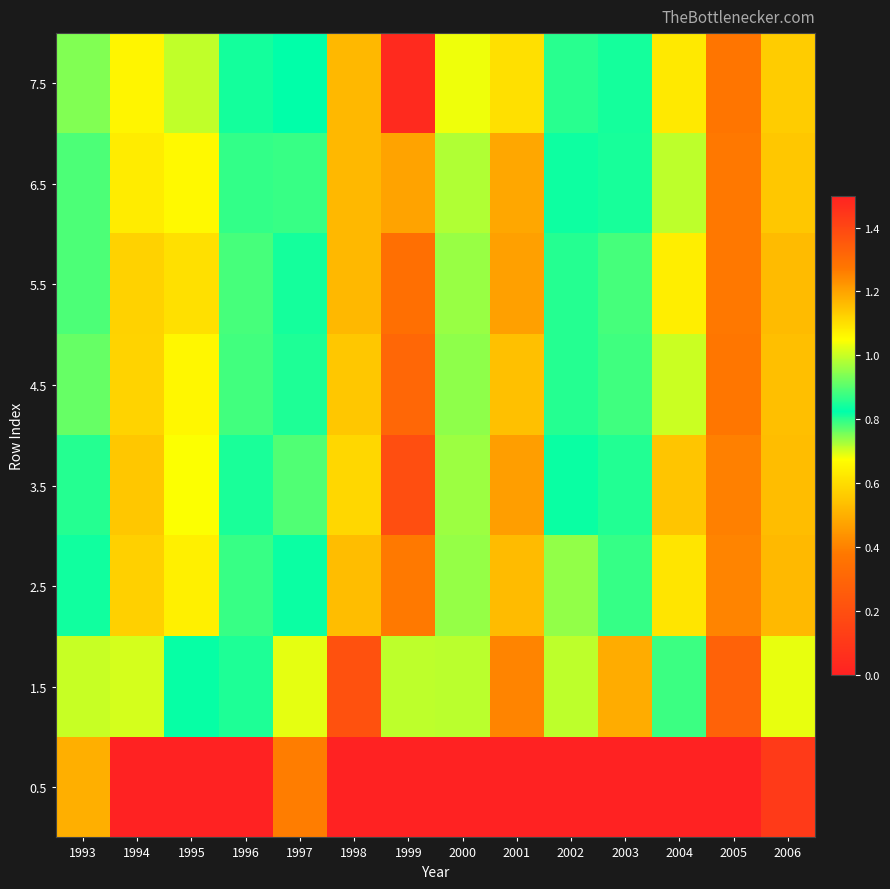

Reading right to left, what are all the values shown in this chart?

0.5: 2006=0.1	2005=0.0	2004=0.0	2003=0.0	2002=0.0	2001=0.0	2000=0.0	1999=0.0	1998=0.0	1997=0.4	1996=0.0	1995=0.0	1994=0.0	1993=0.5
1.5: 2006=1.0	2005=1.3	2004=0.9	2003=1.2	2002=1.0	2001=1.3	2000=1.0	1999=1.0	1998=1.4	1997=1.0	1996=0.9	1995=0.8	1994=1.0	1993=0.7
2.5: 2006=0.5	2005=0.4	2004=1.1	2003=0.9	2002=1.0	2001=1.2	2000=1.0	1999=1.3	1998=0.5	1997=0.8	1996=0.8	1995=1.1	1994=1.1	1993=0.8
3.5: 2006=0.5	2005=0.4	2004=1.1	2003=0.9	2002=0.8	2001=1.2	2000=1.0	1999=1.4	1998=0.6	1997=0.8	1996=0.8	1995=1.0	1994=1.1	1993=0.9
4.5: 2006=0.5	2005=0.4	2004=1.0	2003=0.9	2002=0.9	2001=1.2	2000=1.0	1999=1.3	1998=0.6	1997=0.9	1996=0.8	1995=1.1	1994=1.1	1993=0.9
5.5: 2006=0.5	2005=0.4	2004=1.1	2003=0.9	2002=0.9	2001=1.2	2000=1.0	1999=1.3	1998=0.5	1997=0.8	1996=0.8	1995=1.1	1994=1.1	1993=0.9
6.5: 2006=0.6	2005=0.4	2004=1.0	2003=0.8	2002=0.8	2001=1.2	2000=1.0	1999=1.2	1998=0.5	1997=0.8	1996=0.8	1995=1.1	1994=1.1	1993=0.9
7.5: 2006=0.6	2005=0.4	2004=1.1	2003=0.8	2002=0.8	2001=1.1	2000=1.0	1999=1.5	1998=0.5	1997=0.8	1996=0.8	1995=1.0	1994=1.1	1993=0.9